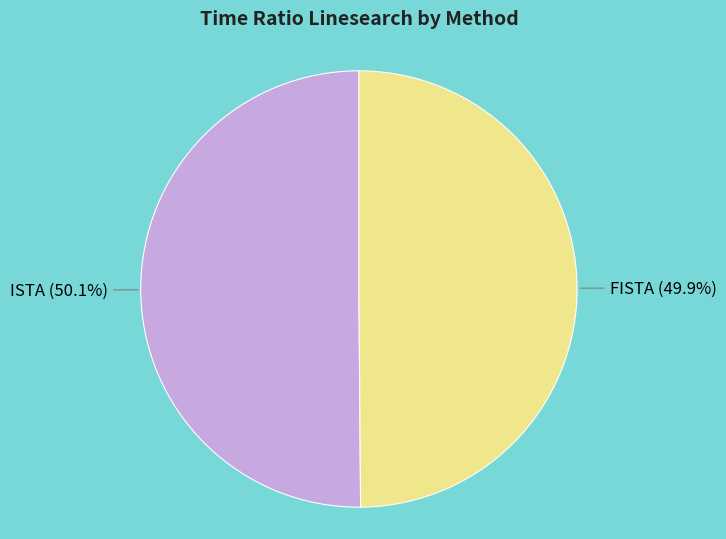

To the nearest percent, what is the combined percentage of ISTA and FISTA?

100%